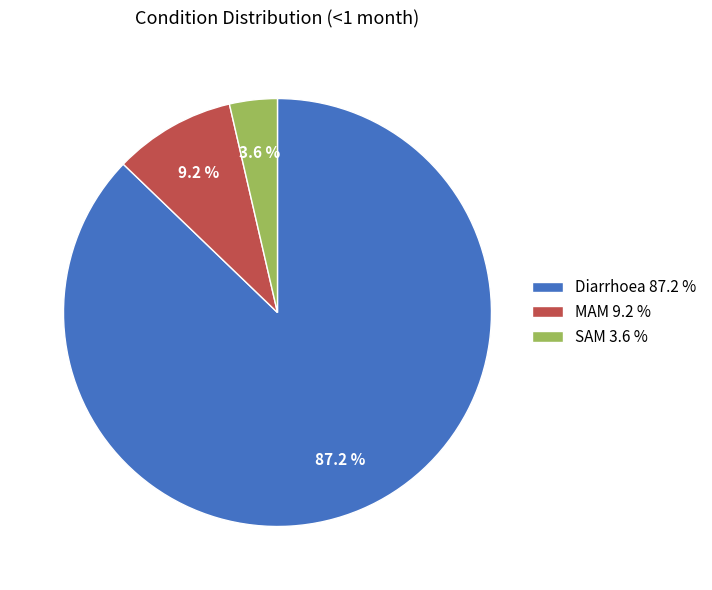

How much of the chart is everything except MAM?

90.8%